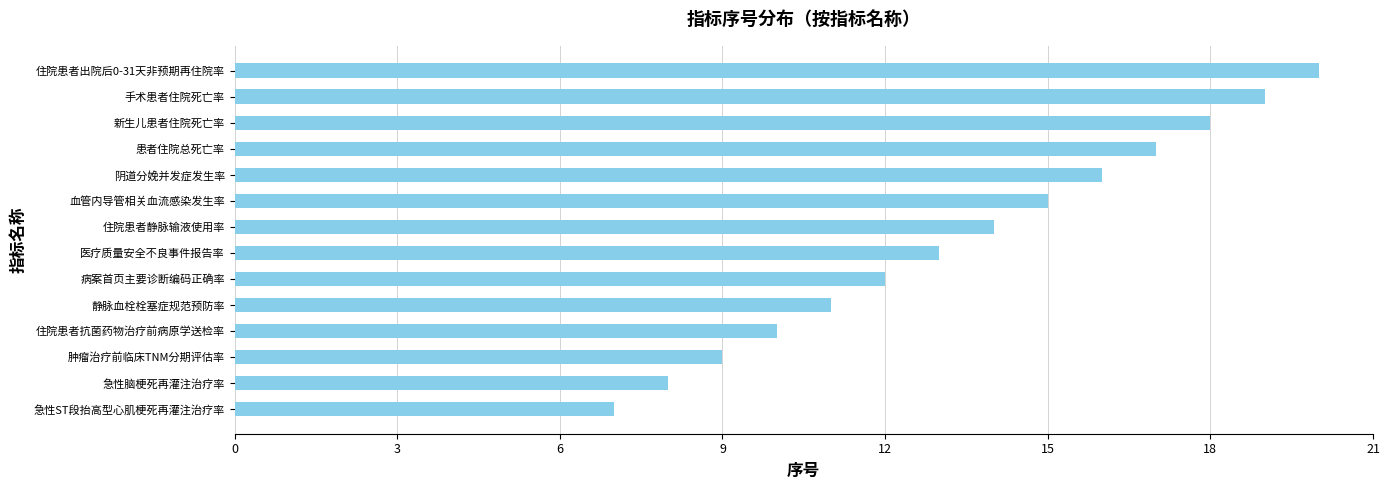

The chart shows a value of 11 at 静脉血栓栓塞症规范预防率. True or false?

True